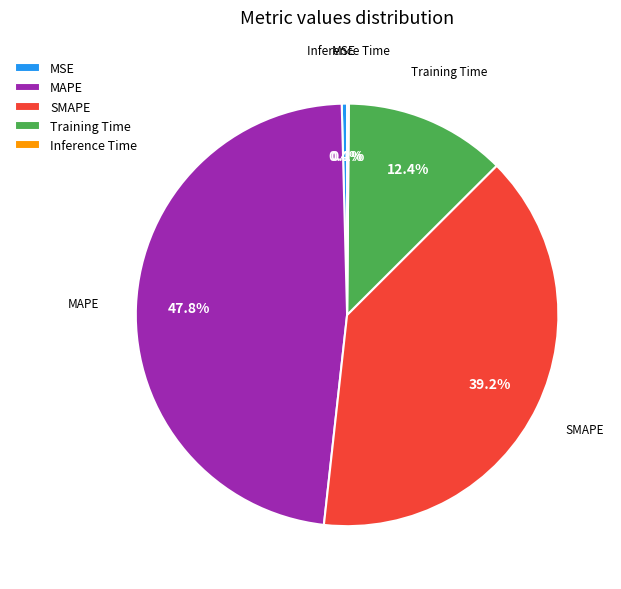

What is the largest slice in the pie chart?

MAPE